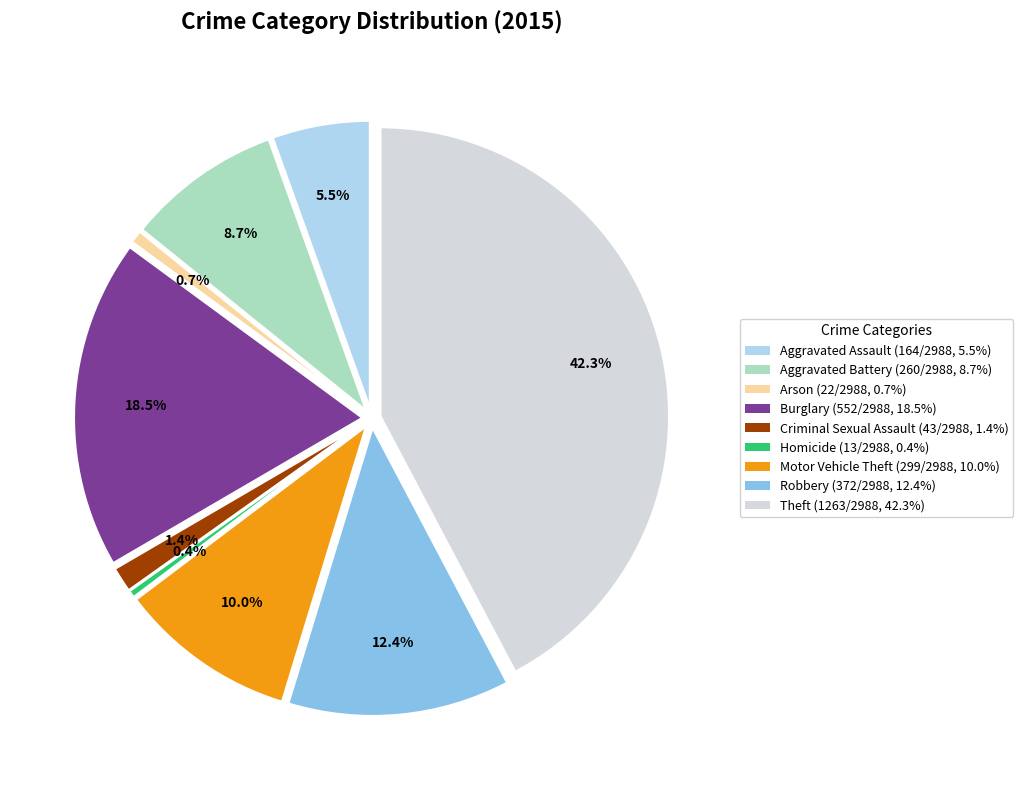

What is the total percentage of Aggravated Battery and Criminal Sexual Assault?

10.1%